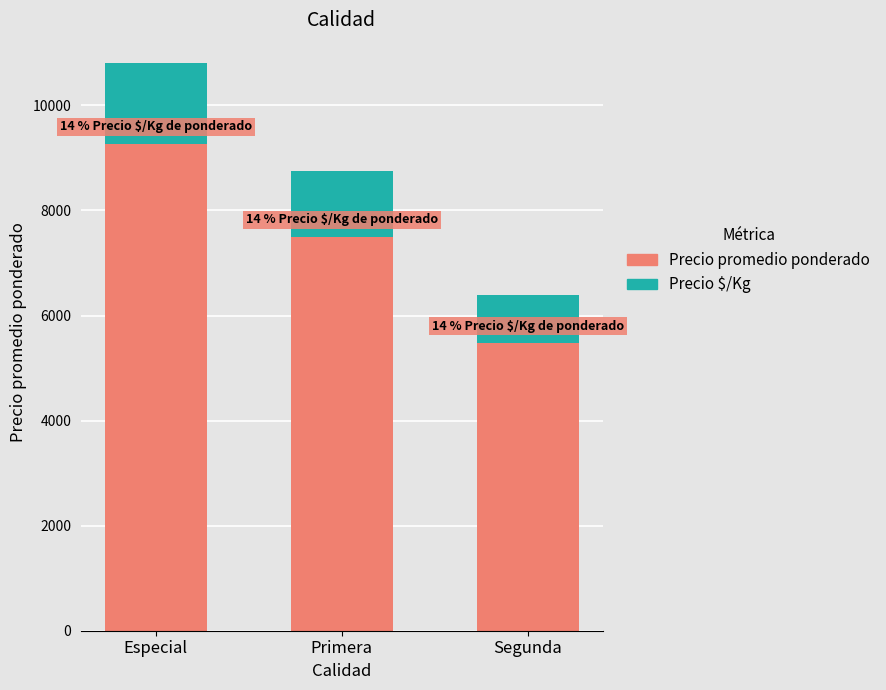

What is the total value across all series at Primera?

8746